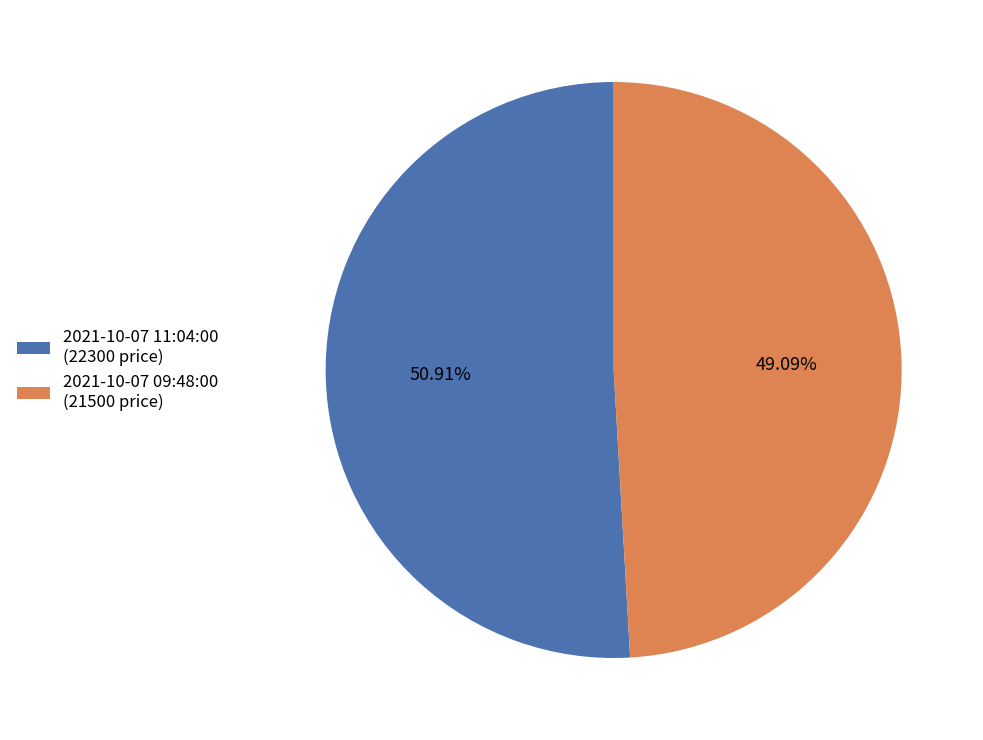

How many segments does this pie chart have?

2